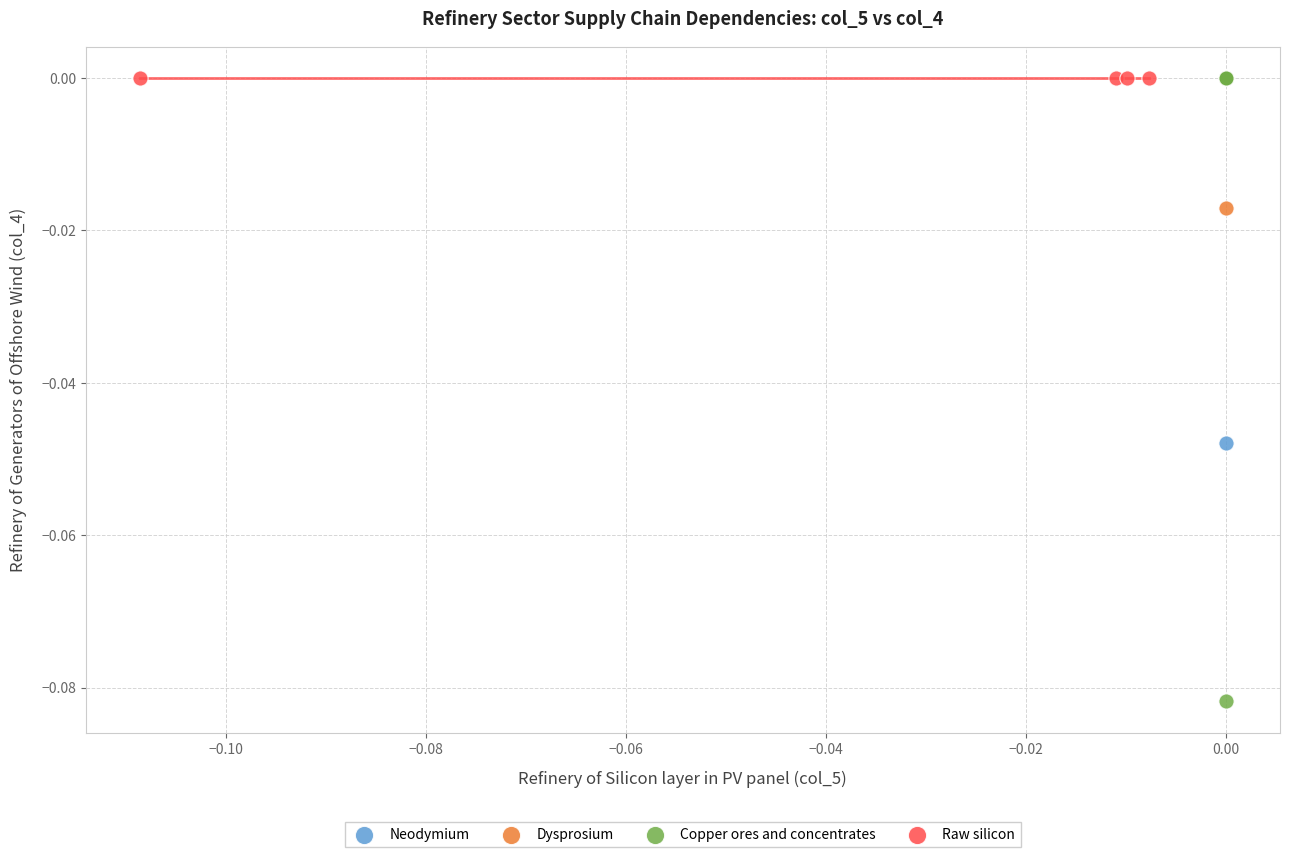

What are all the series names shown in the legend?

Neodymium, Dysprosium, Copper ores and concentrates, Raw silicon